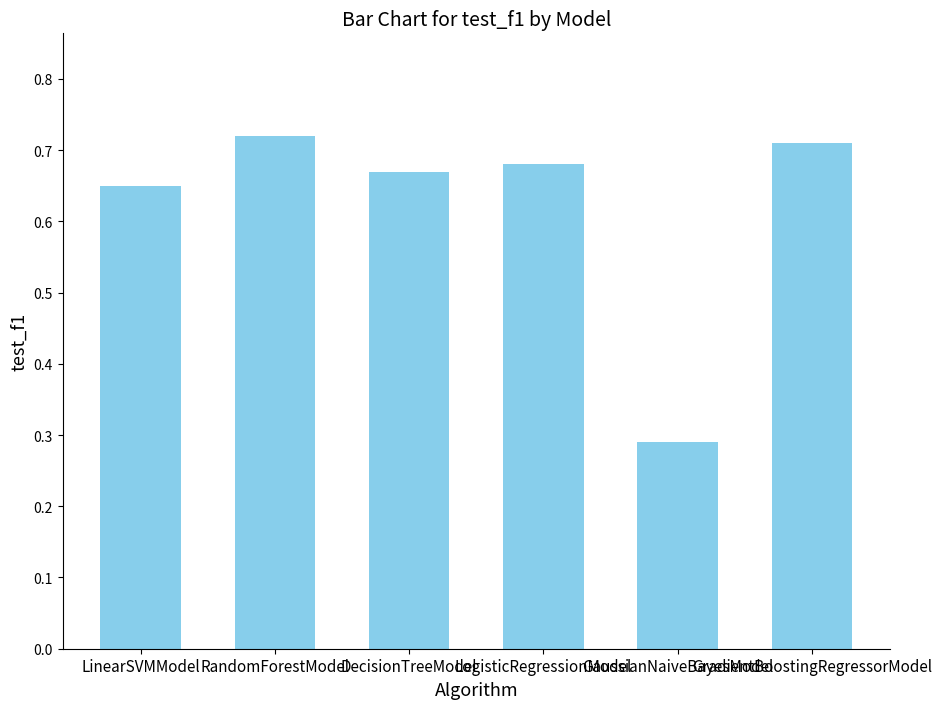

Count the number of data series in this chart.

1